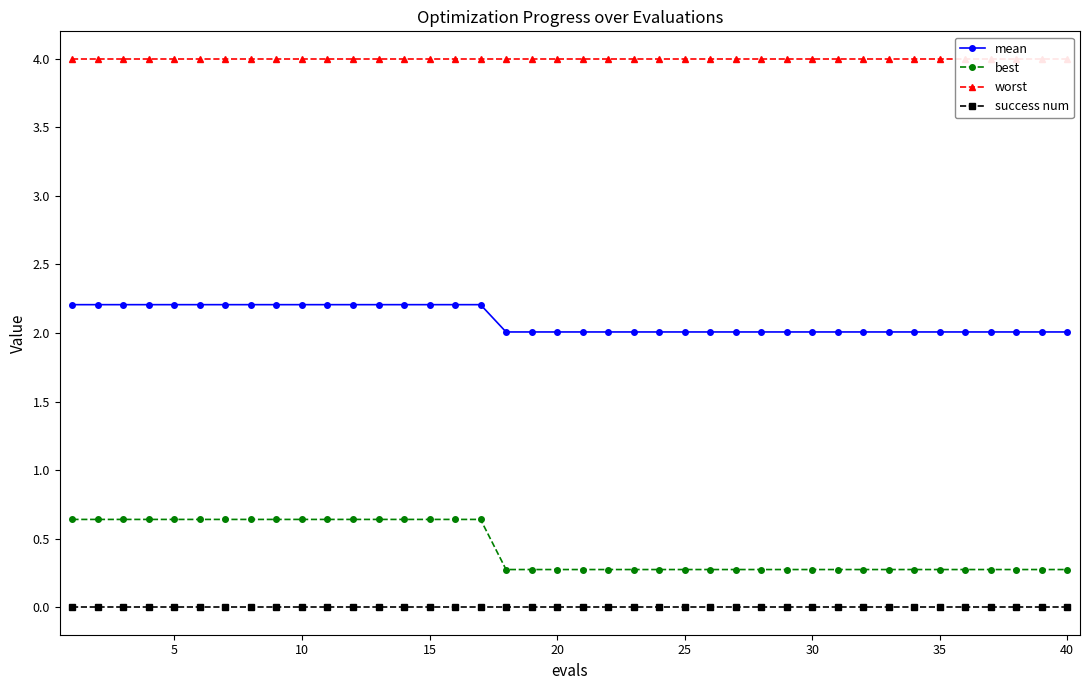

True or false: best and success num cross at least once.

False